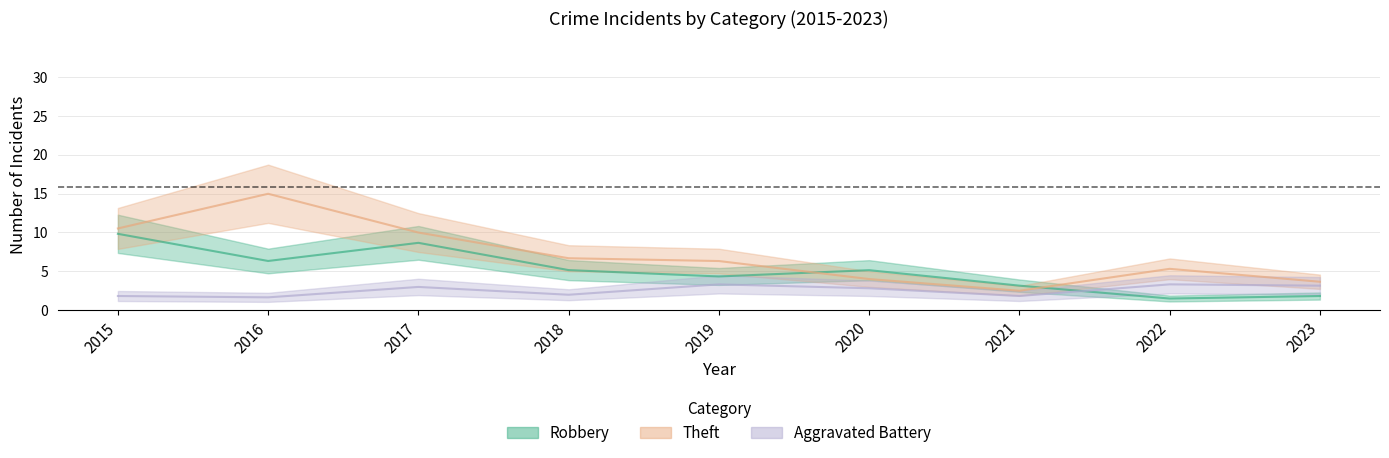

True or false: Robbery and Total intersect in this chart.

False